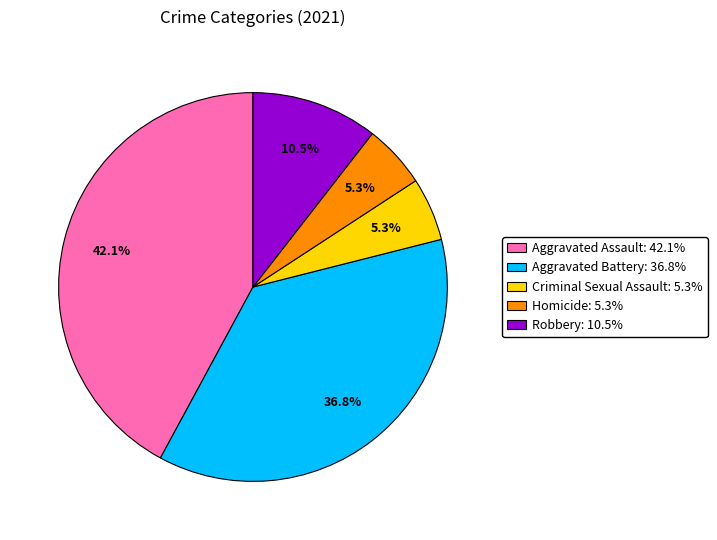

True or false: Criminal Sexual Assault accounts for 5% of the total.

True